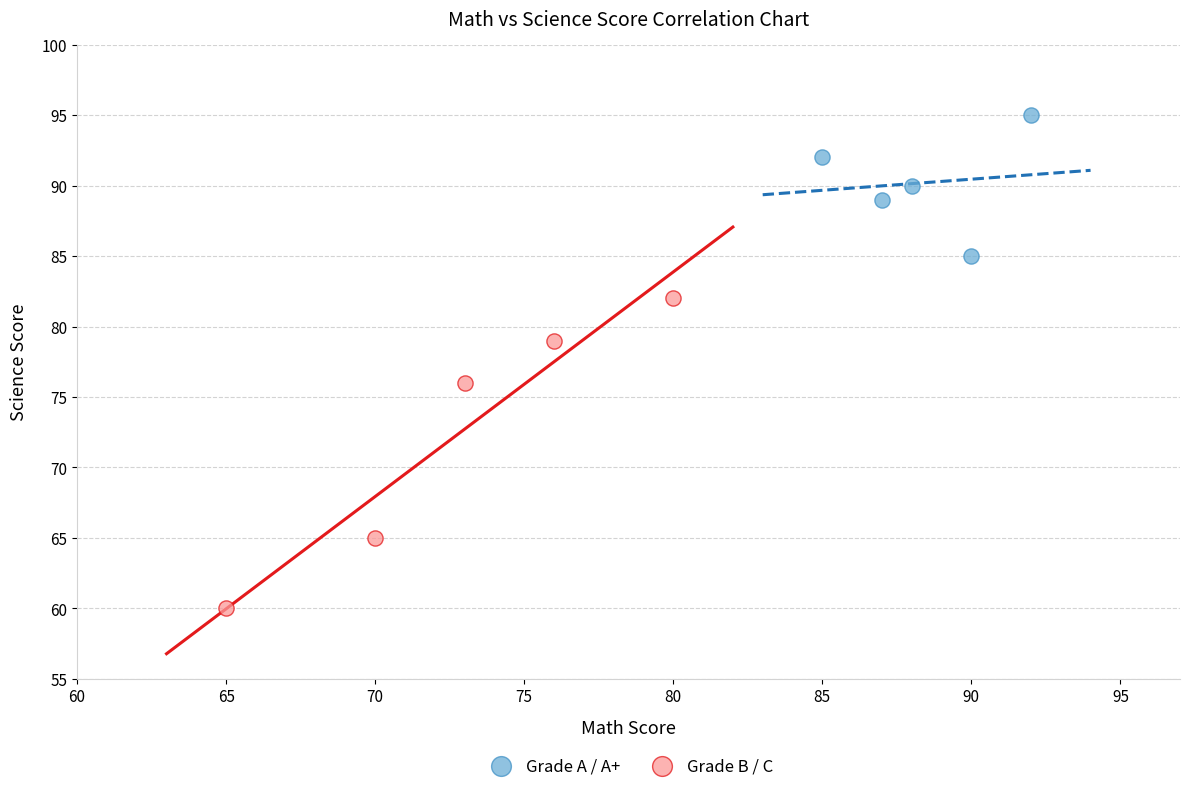

What are all the series names shown in the legend?

Grade A / A+, Grade B / C